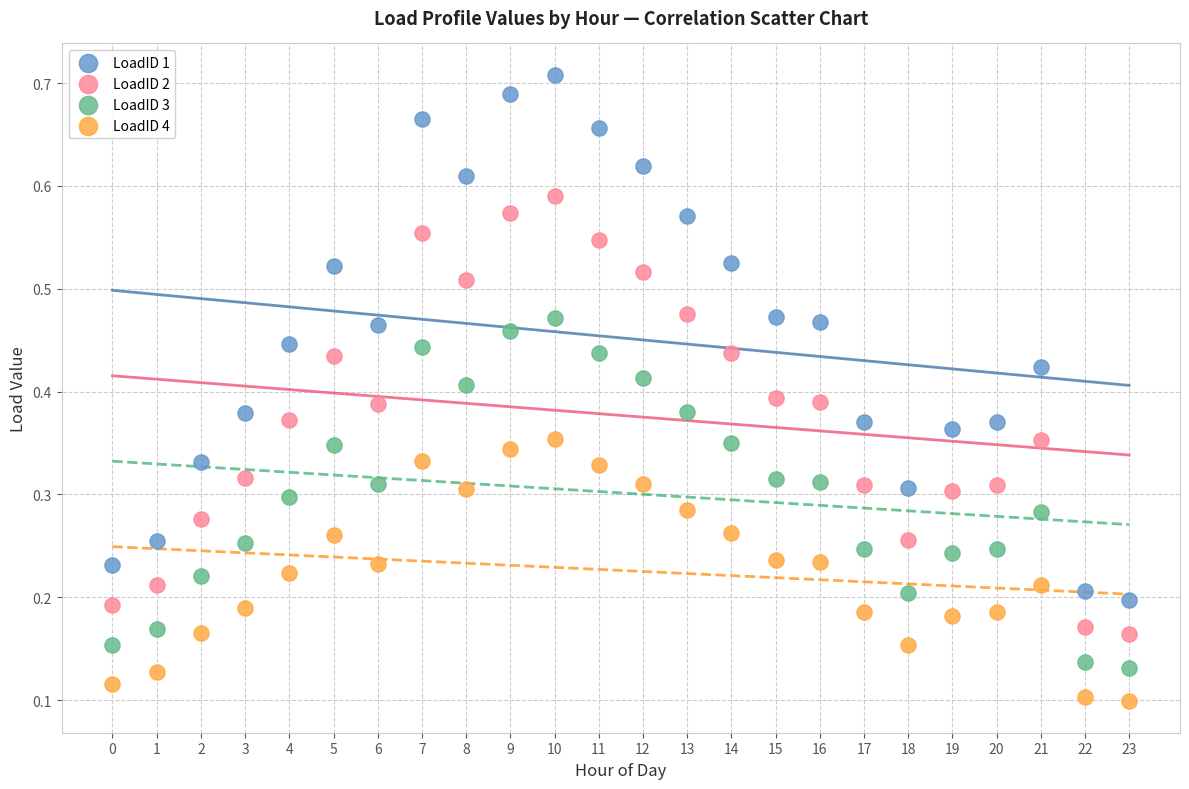

Which series has the widest spread of Y values?

LoadID 1